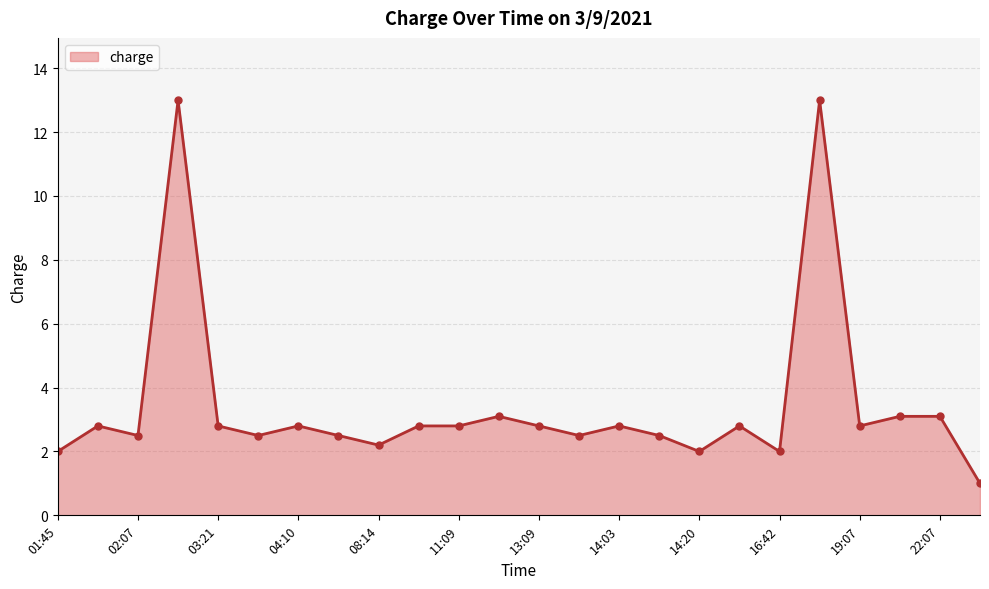

Reading left to right, list all the values displayed in this chart.

2.0	2.8	2.5	13.0	2.8	2.5	2.8	2.5	2.2	2.8	2.8	3.1	2.8	2.5	2.8	2.5	2.0	2.8	2.0	13.0	2.8	3.1	3.1	1.0